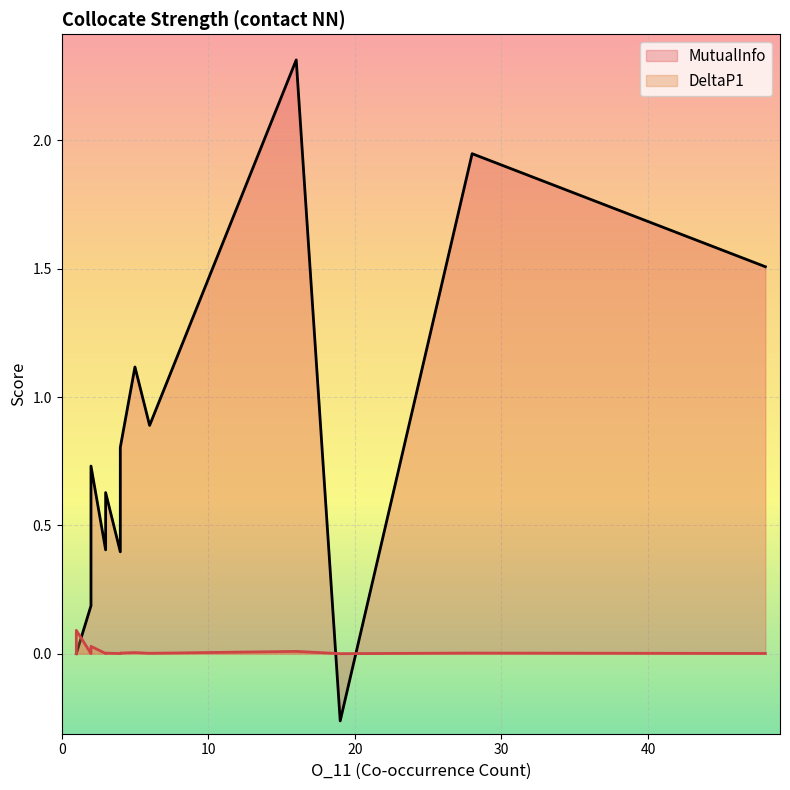

How many lines are shown in the chart?

2